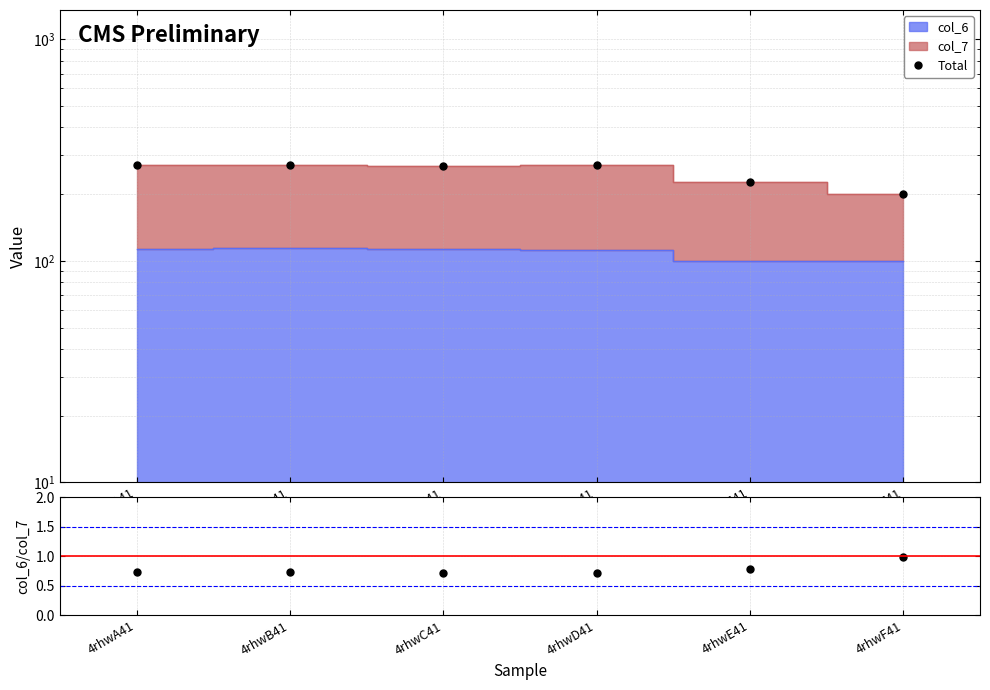

What is the sum of the Total values at 4rhwD41 and 4rhwF41?

470.6